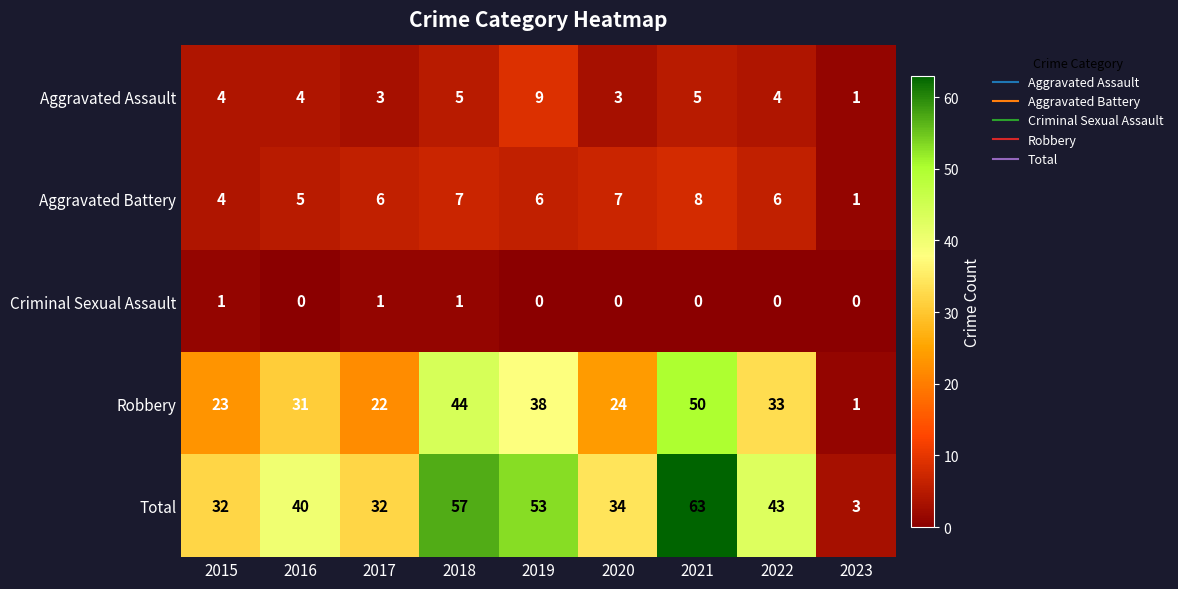

What is the difference between the maximum and second lowest values in the Robbery series?

28